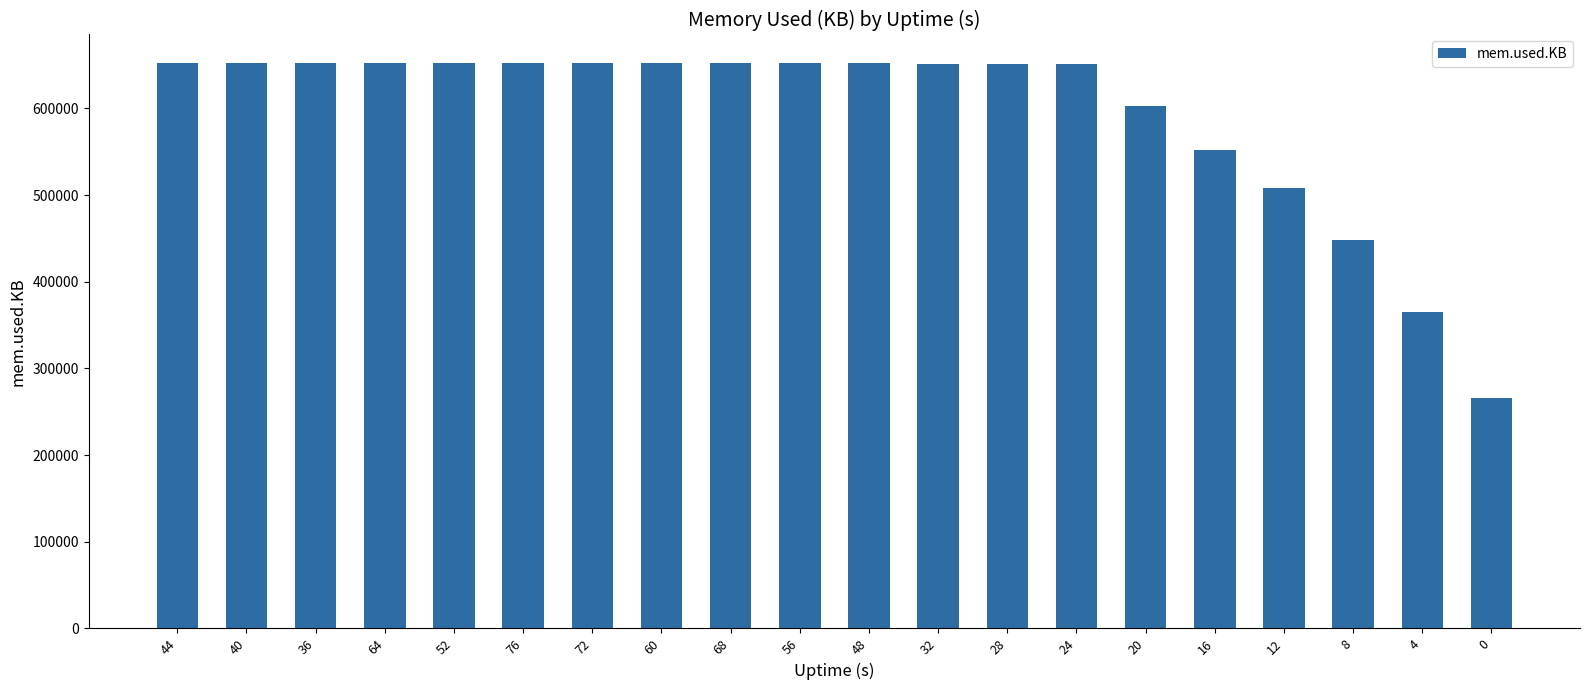

At which label does the data first exceed 652496?

44